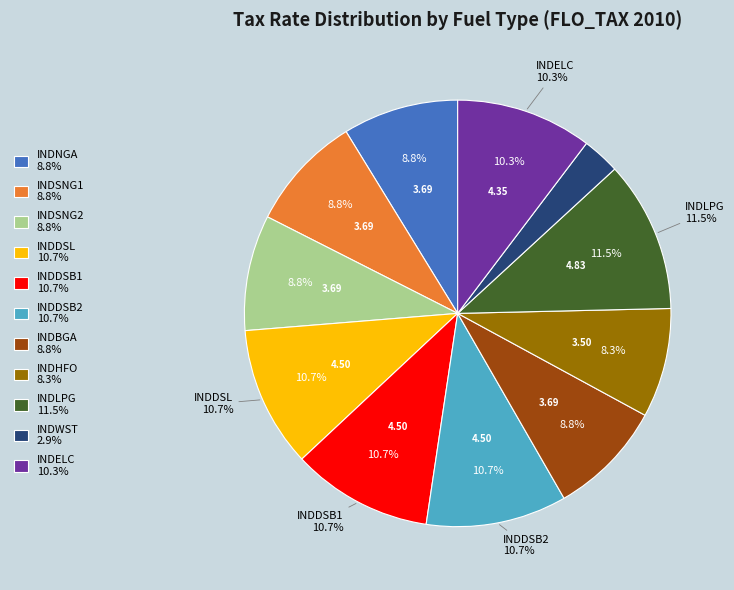

Rank the categories by value from lowest to highest.

INDWST, INDHFO, INDSNG1, INDSNG2, INDBGA, INDNGA, INDELC, INDDSL, INDDSB1, INDDSB2, INDLPG